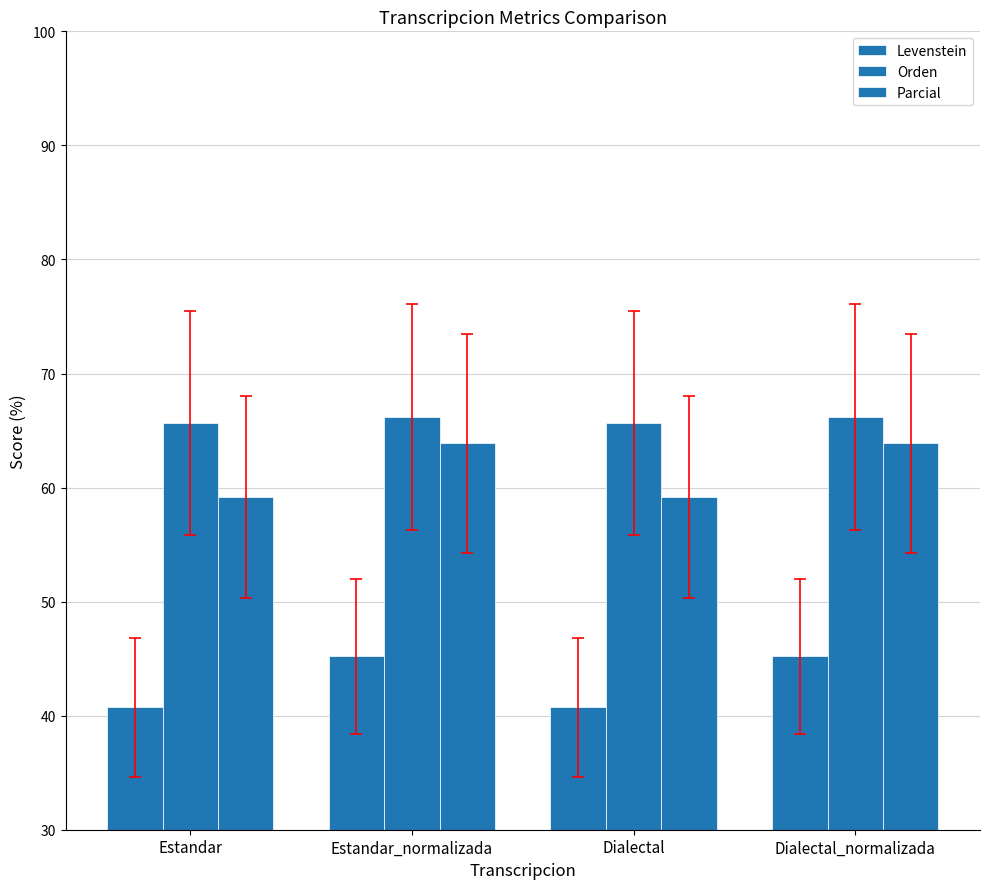

At which category is the sum across all series the highest?

Estandar_normalizada